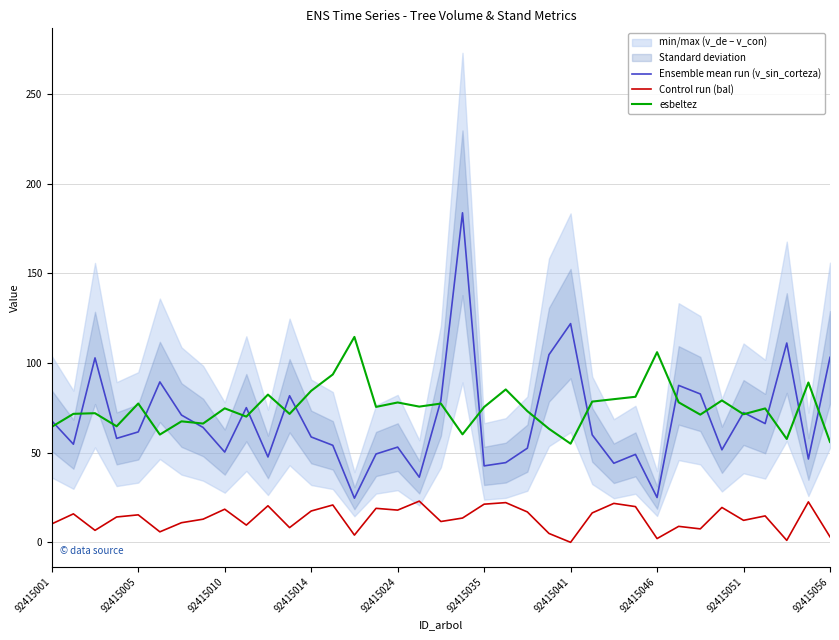

What is the lowest value of the Ensemble mean run (v_sin_corteza) series?

24.6